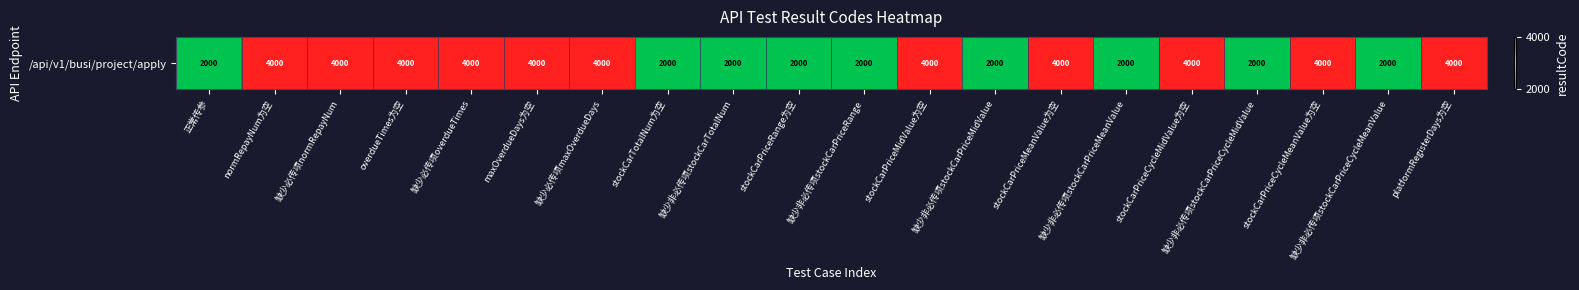

Between stockCarPriceRange为空 and 缺少必传项maxOverdueDays, which is larger?

缺少必传项maxOverdueDays